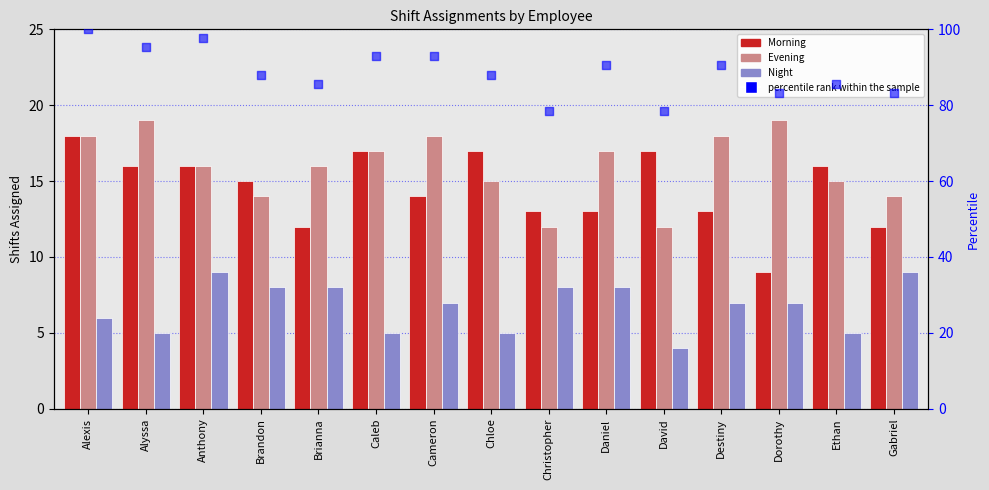

Which series has the largest Y range (max minus min)?

percentile rank within the sample